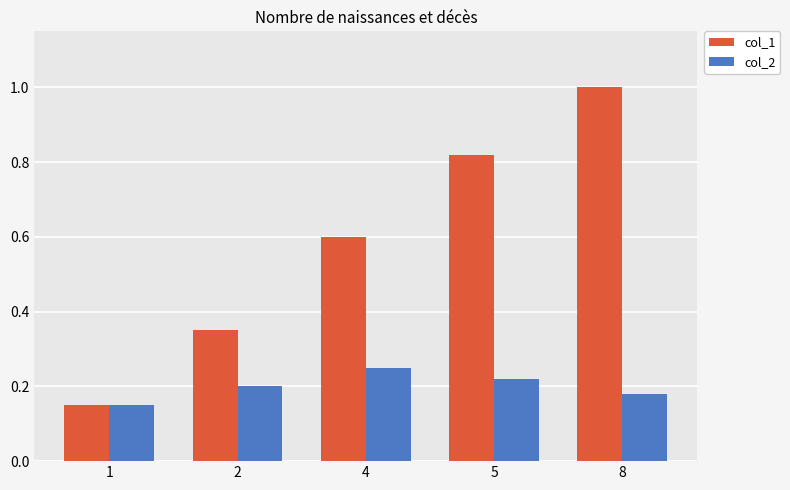

Which series changed the most between 4 and 5?

col_1